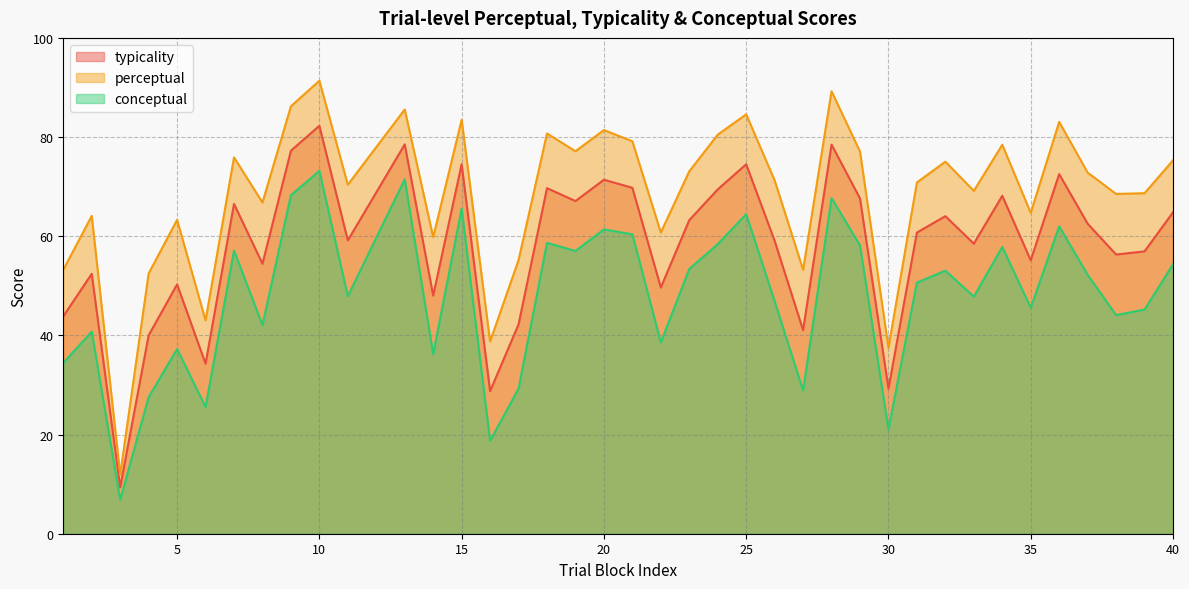

Is it true that conceptual equals 4.0 at 3?

False